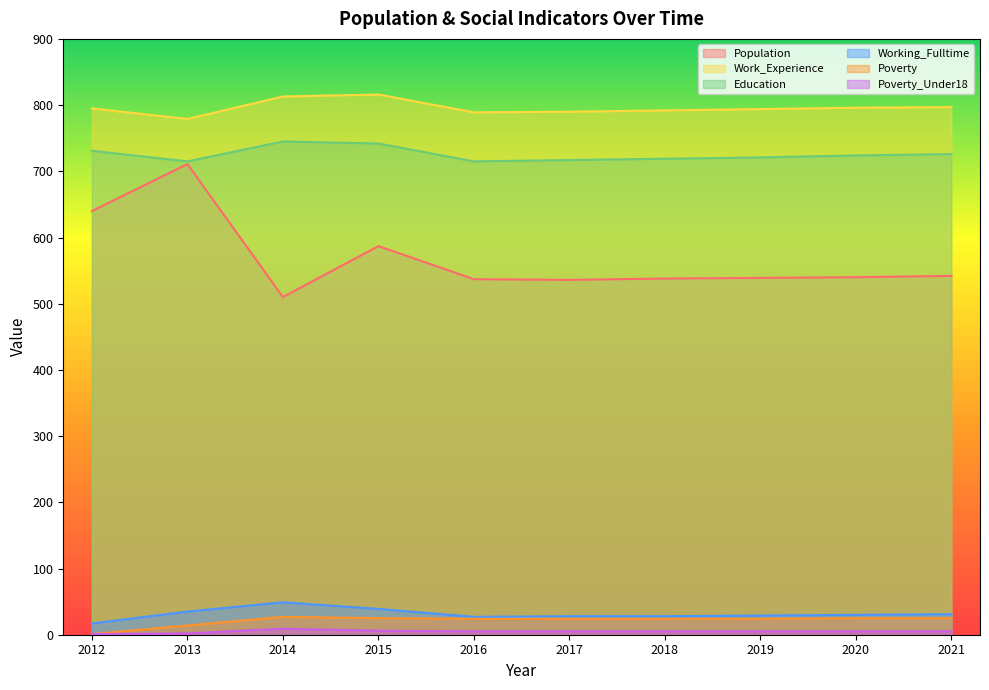

Which series changed the most between 2016 and 2019?

Education